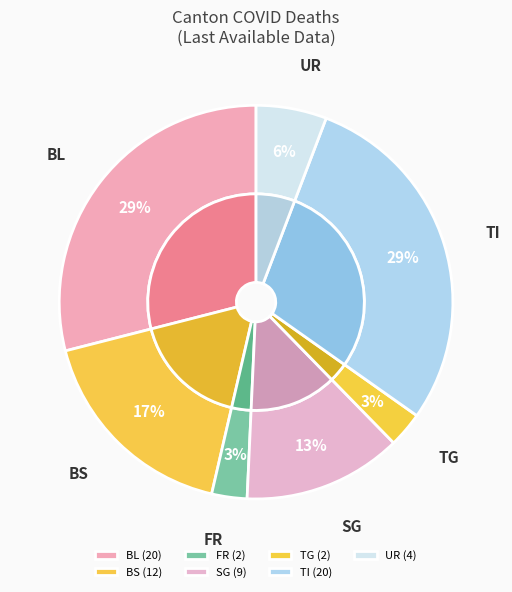

Does any single category account for the majority?

No